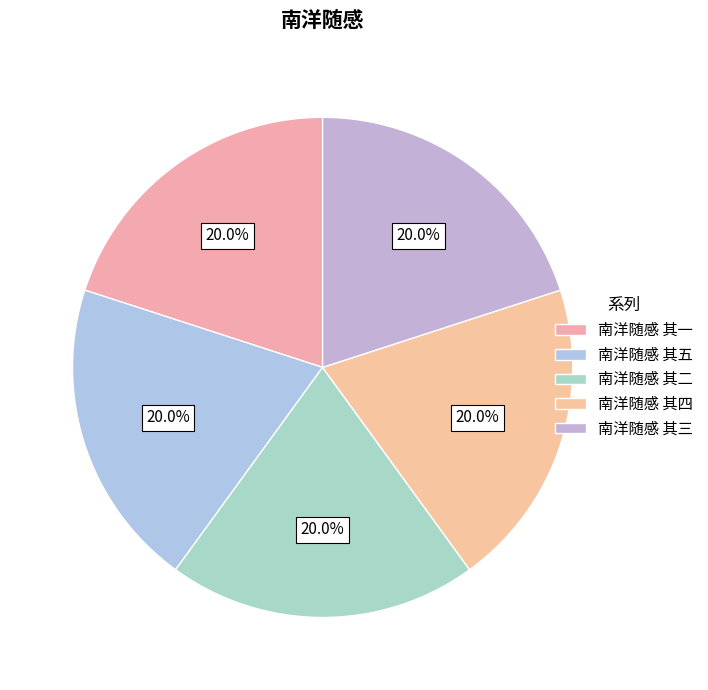

What is the largest slice in the pie chart?

南洋随感 其五